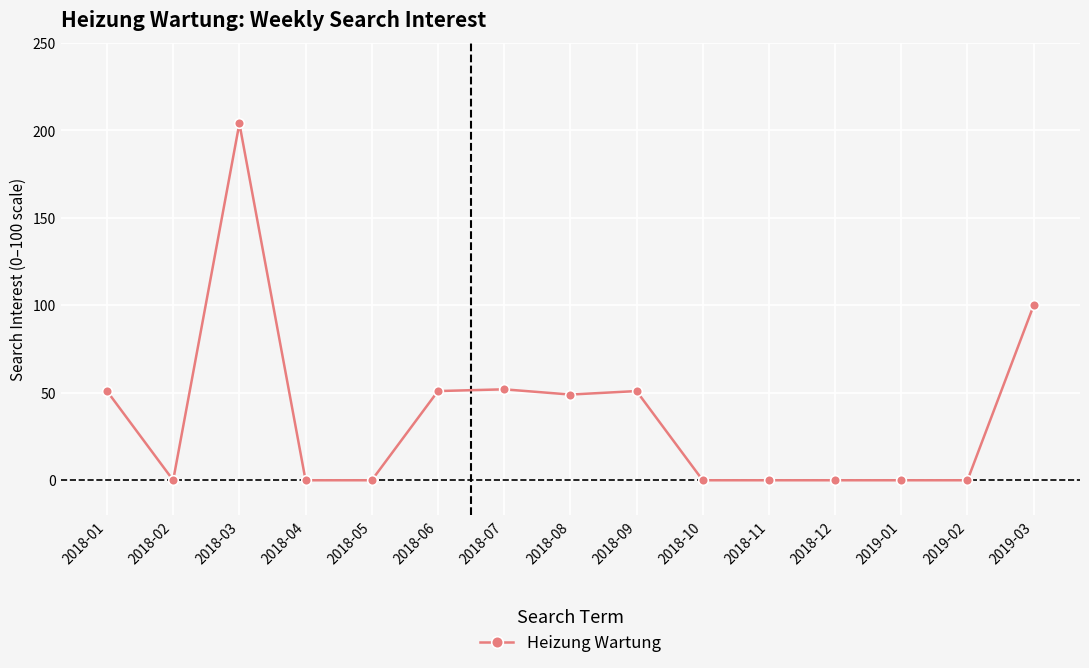

What is the sum of all values?

558